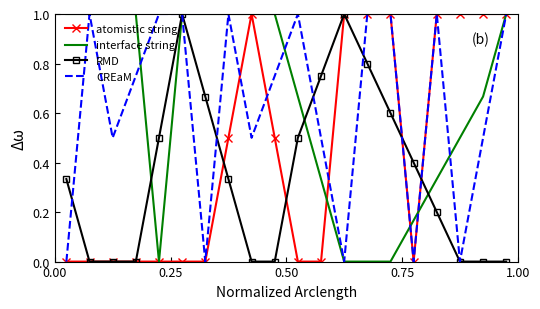

What is the maximum value for RMD?

1.0